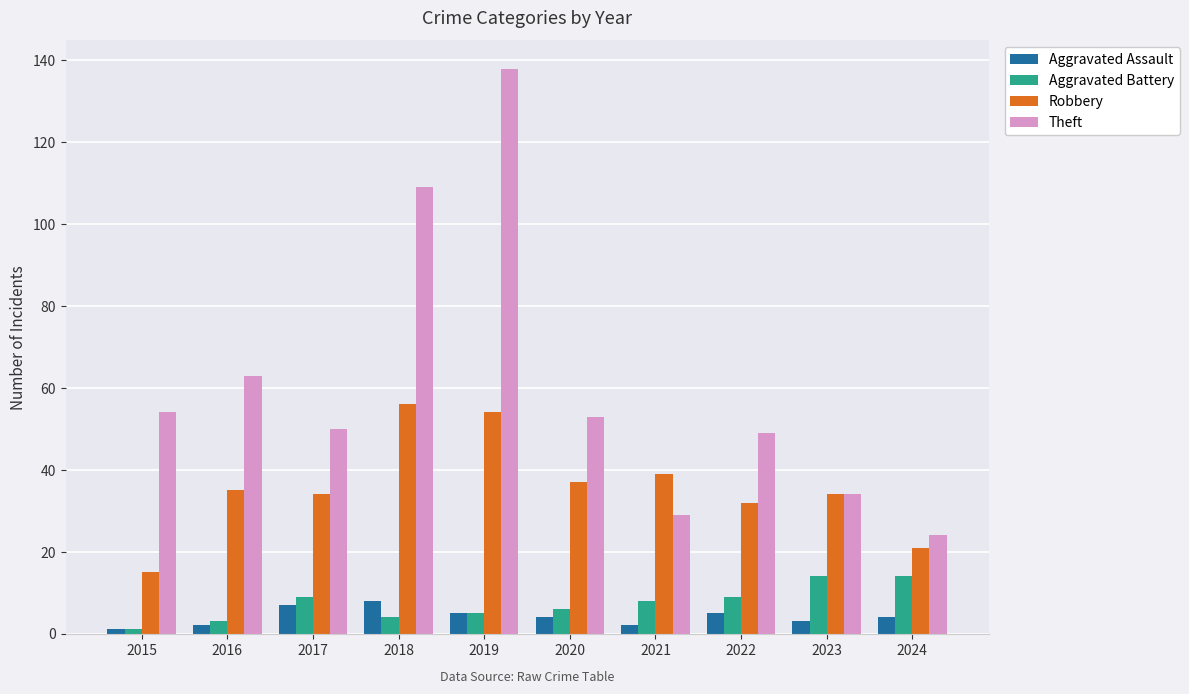

What is the difference between the second highest and second lowest values in the Robbery series?

33